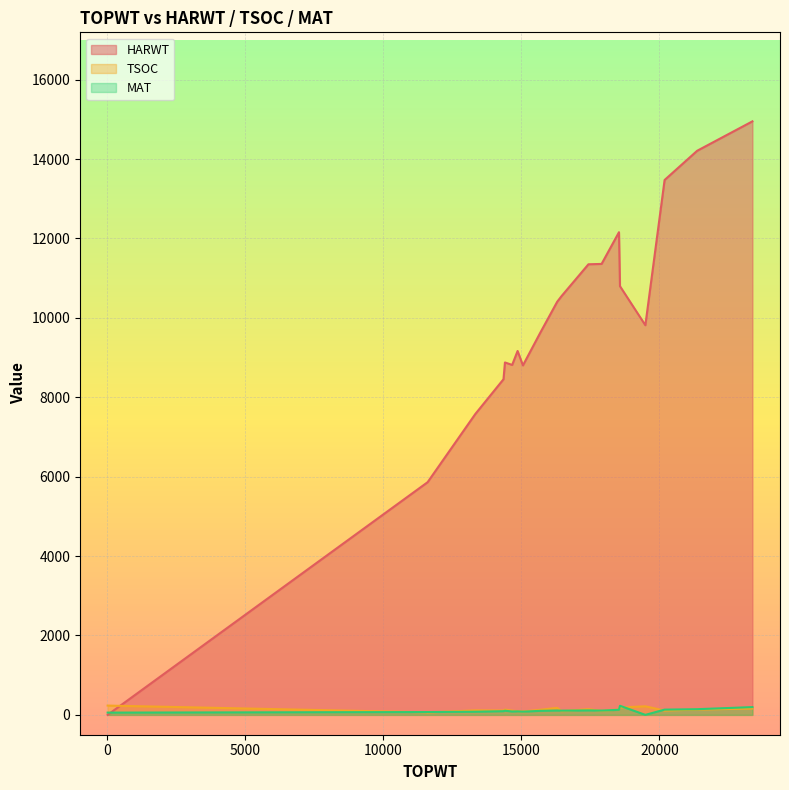

What is the difference between the maximum and minimum values in the MAT series?

229